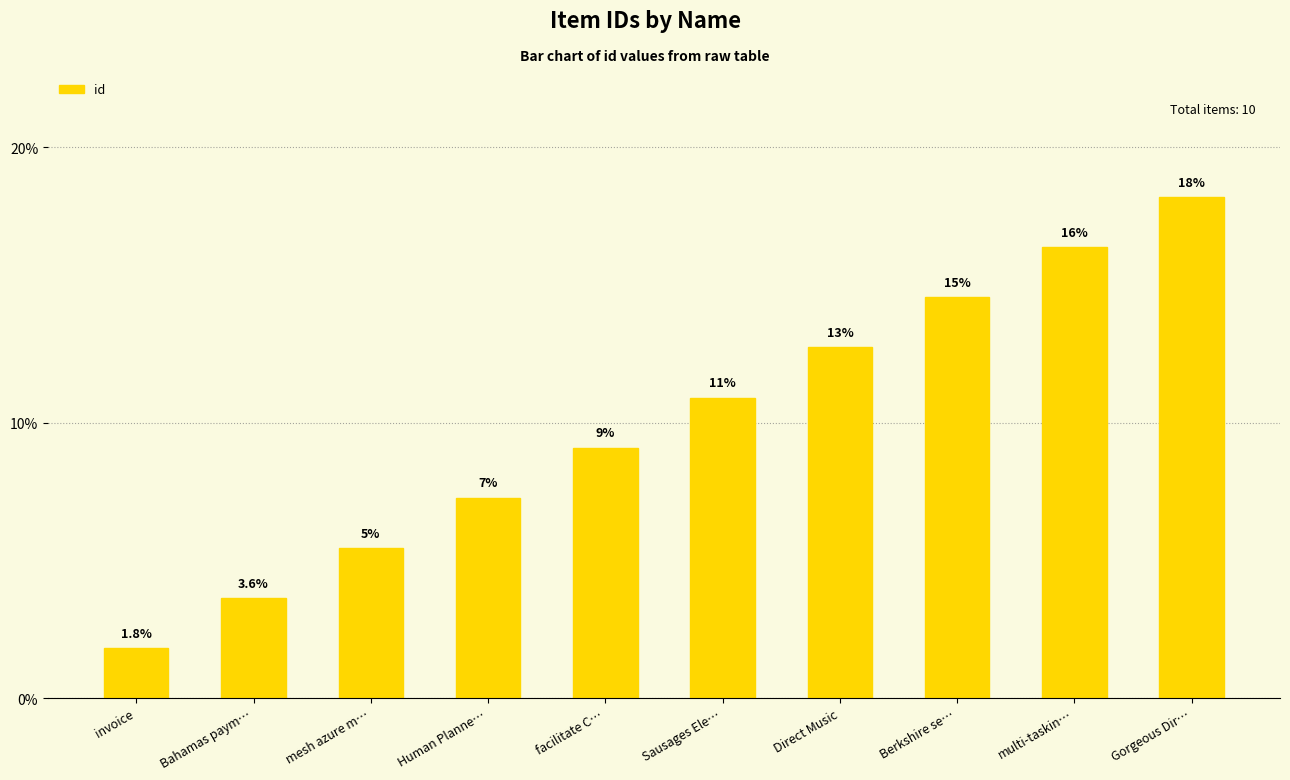

What is the label of the 8th bar from the right?

mesh azure m…